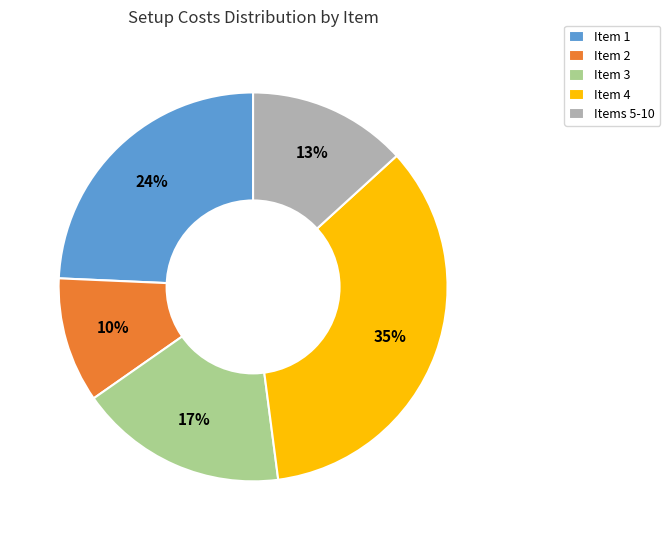

Is Item 1 the majority of the pie?

No